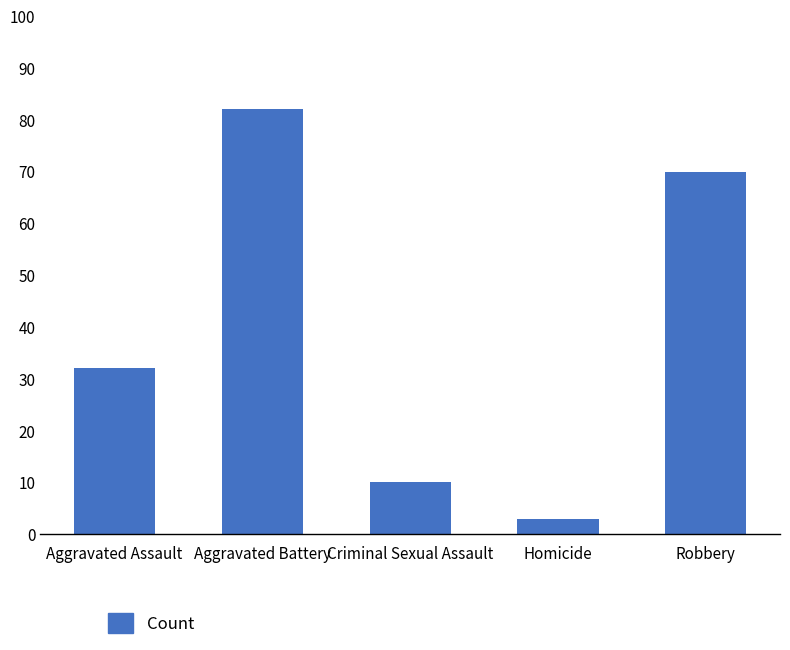

Which label corresponds to the smallest value in the chart?

Homicide